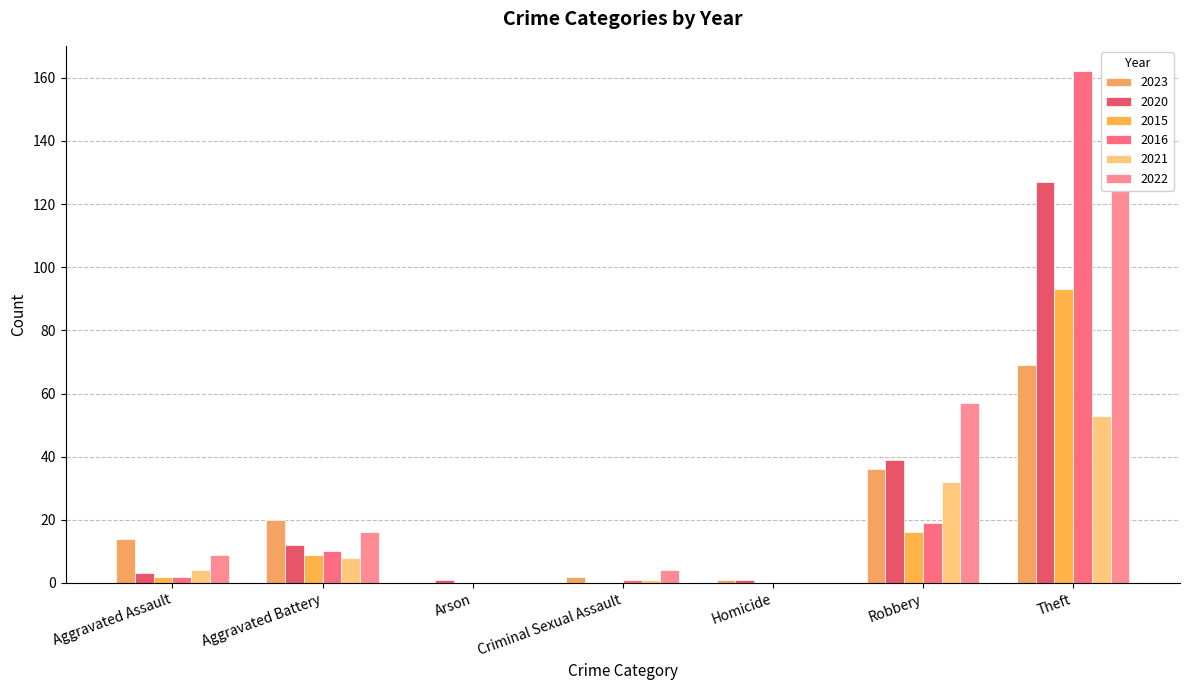

How many series are shown in this chart?

6